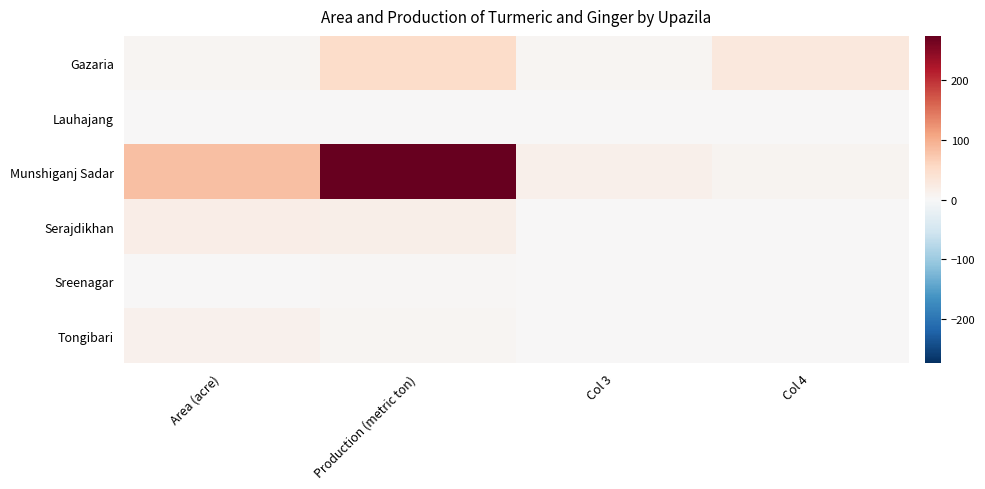

What is the maximum value shown in the chart?

274.0